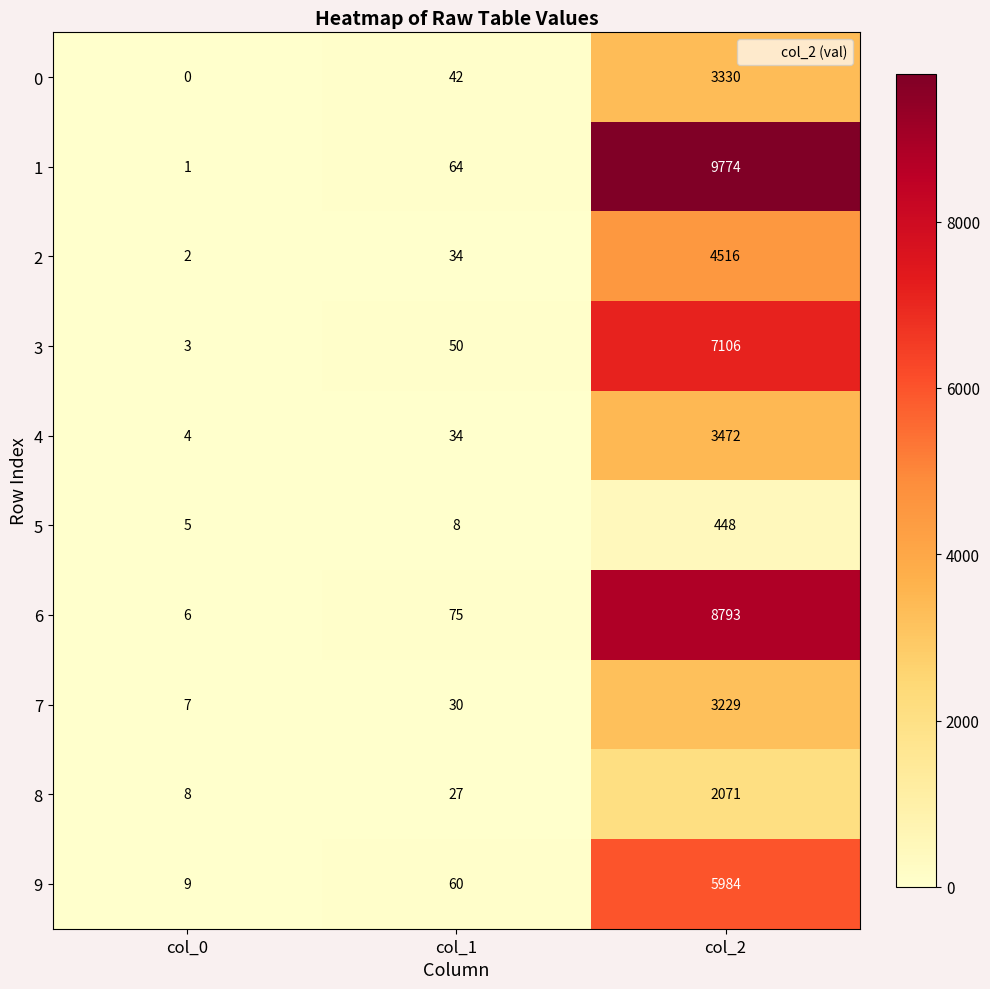

How many categories are shown in the chart?

3